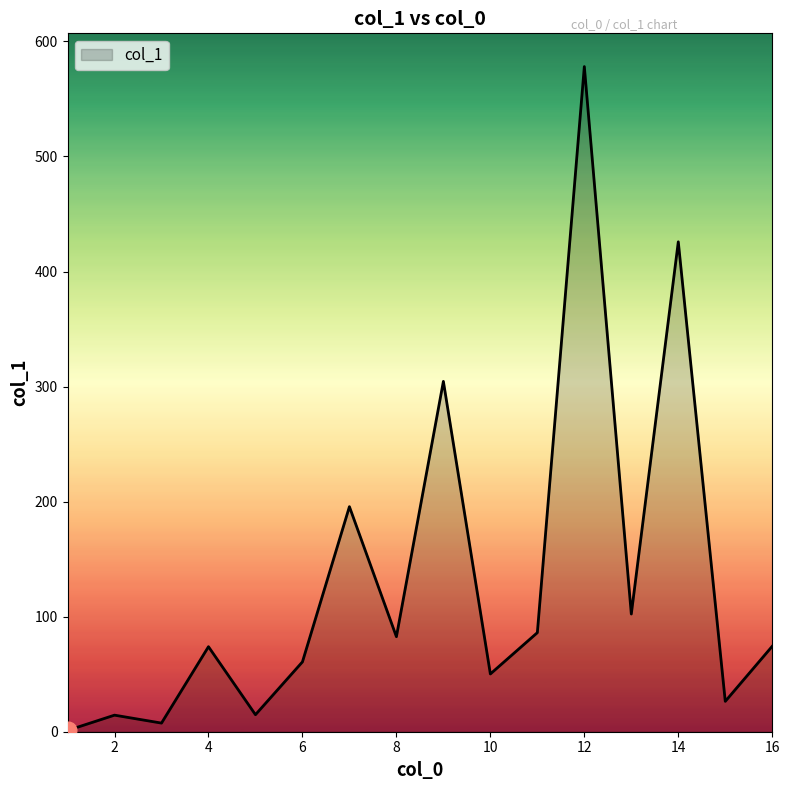

What is the greatest value displayed?

578.1